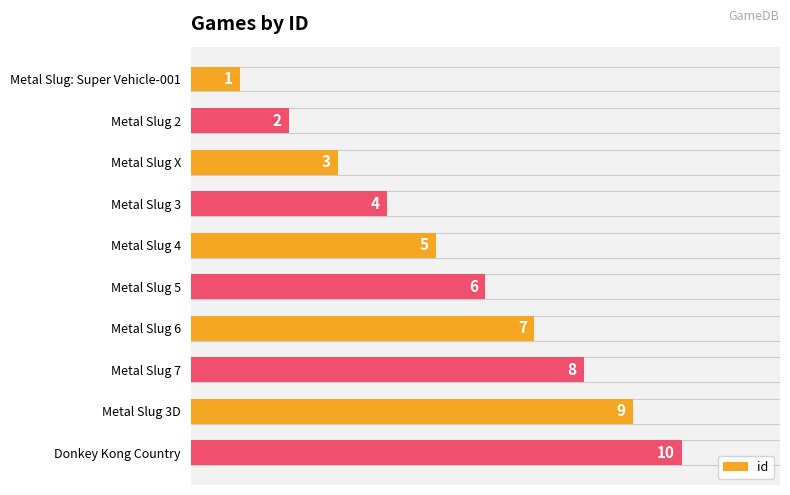

Count the values in the range 3 to 8.

6